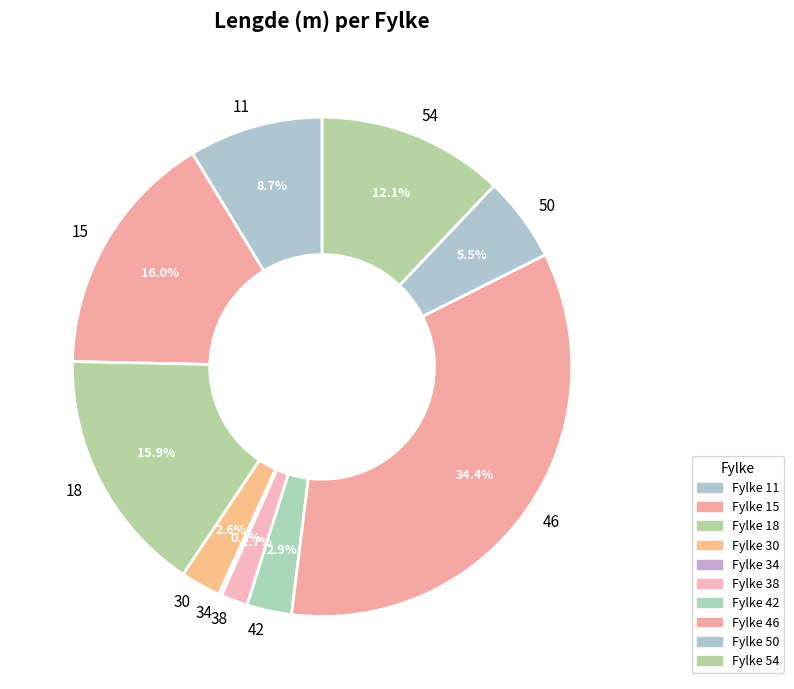

What is the largest slice in the pie chart?

46